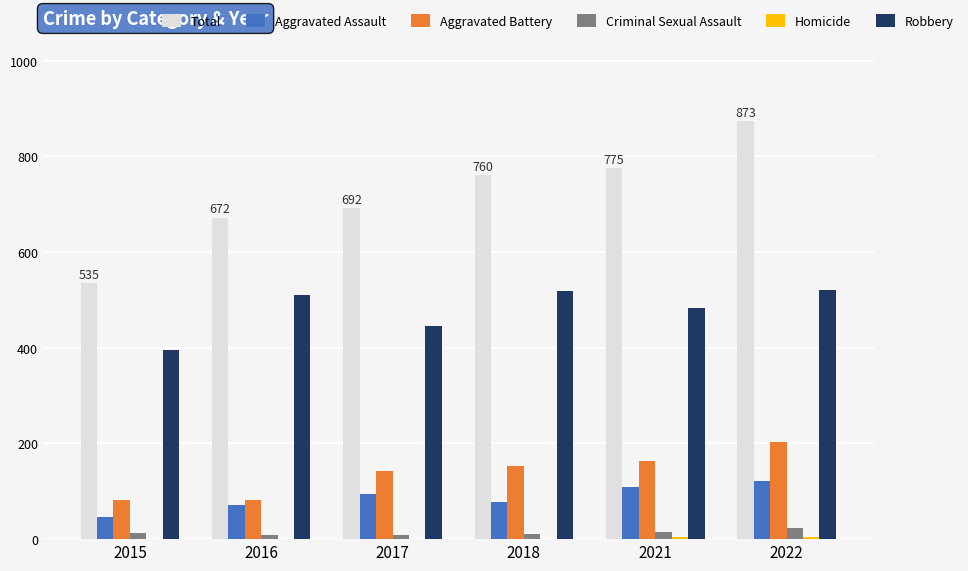

Is it true that Robbery equals 675 at 2017?

False